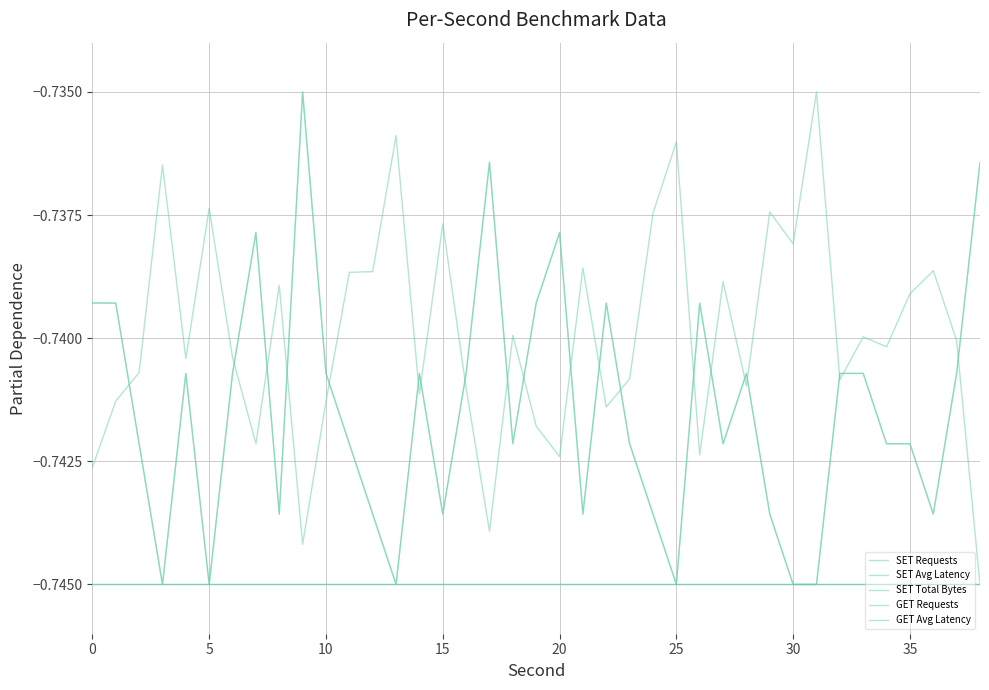

Does the chart display data point markers on the line(s)?

No